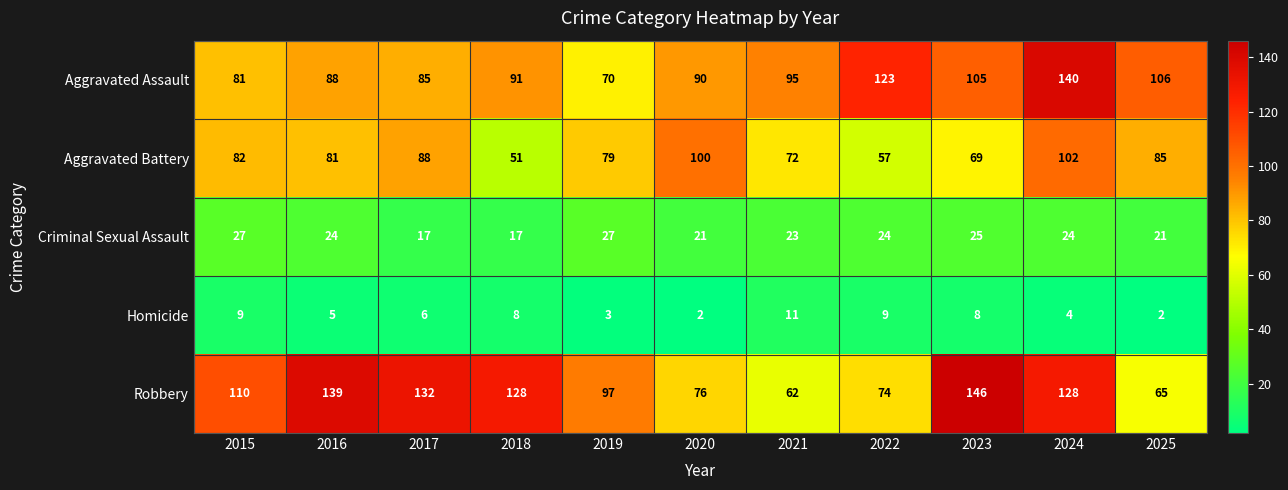

What is the sum of the Homicide values at 2025 and 2015?

11